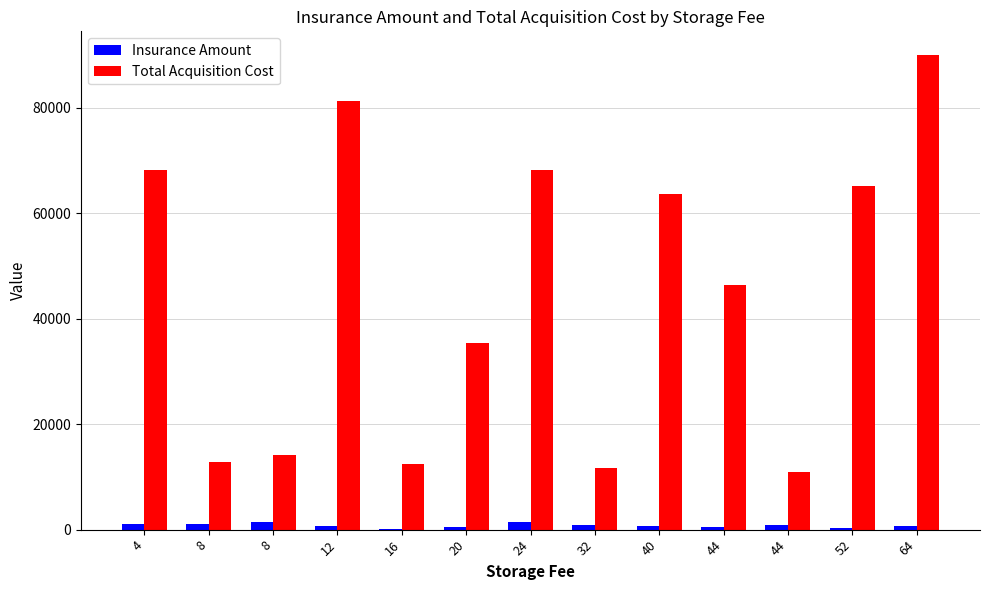

What is the difference between the maximum and second lowest values in the Total Acquisition Cost series?

78212